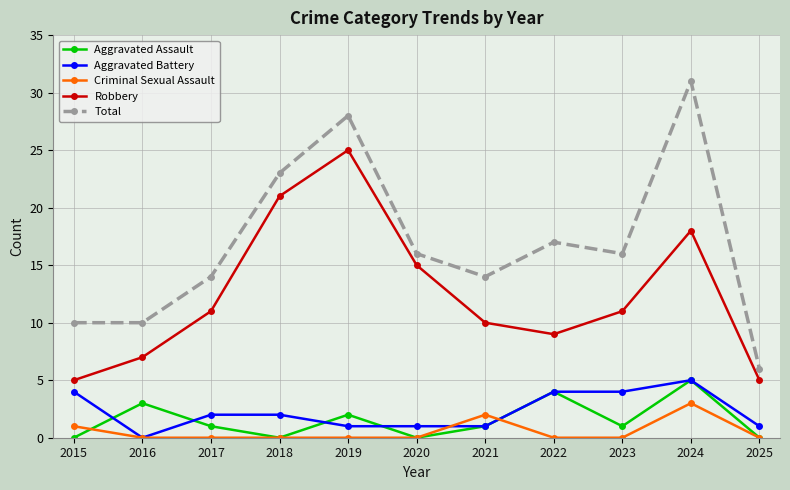

How many values in the Aggravated Battery series are below 2?

5